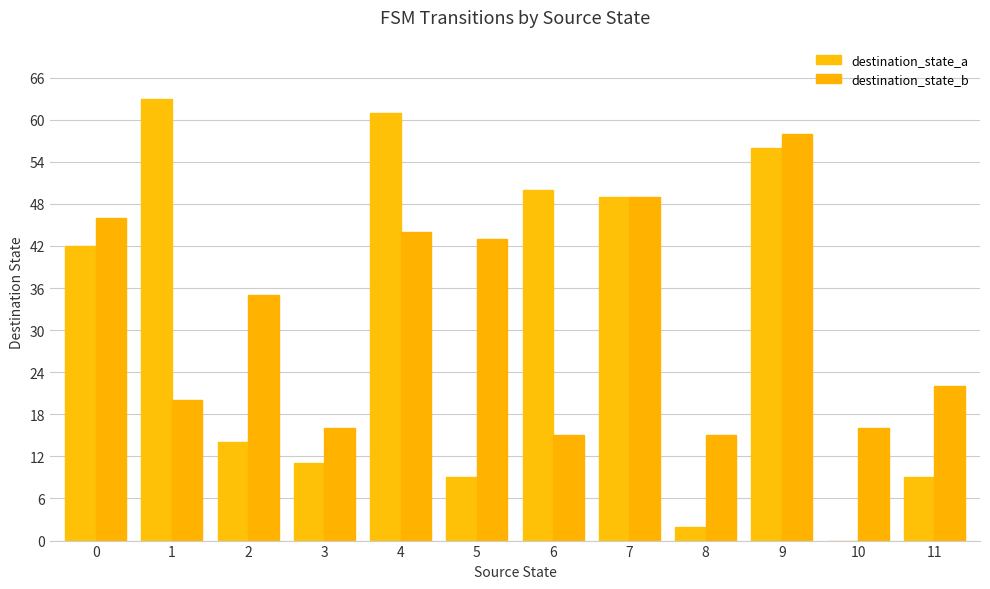

How many values in destination_state_a are above zero?

11